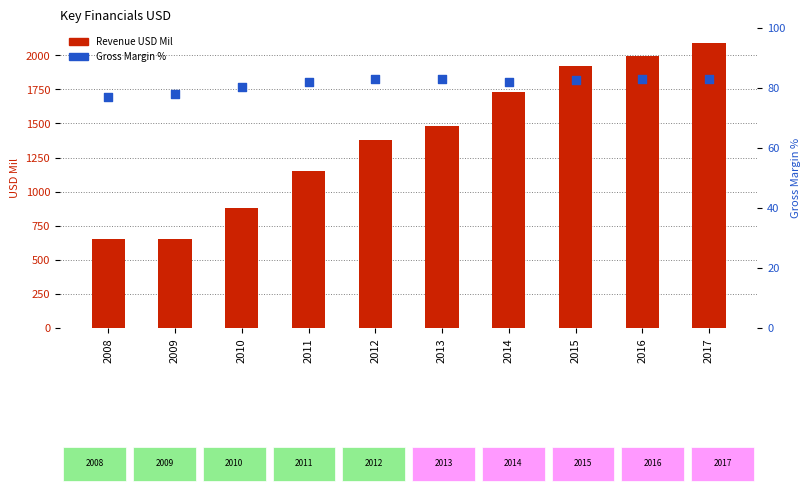

Which series reaches the minimum Y coordinate?

Gross Margin %